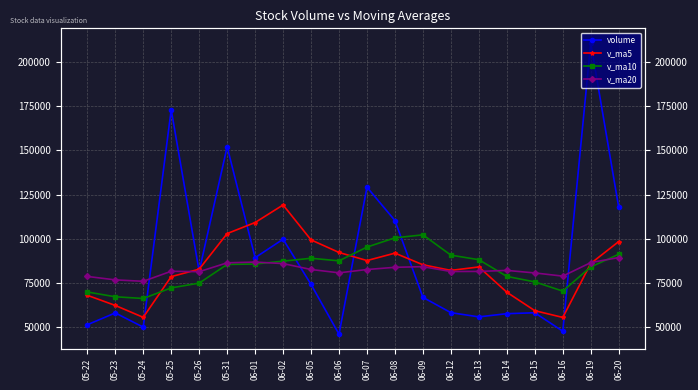

Between 05-23 and 05-24, which series saw the biggest shift?

volume